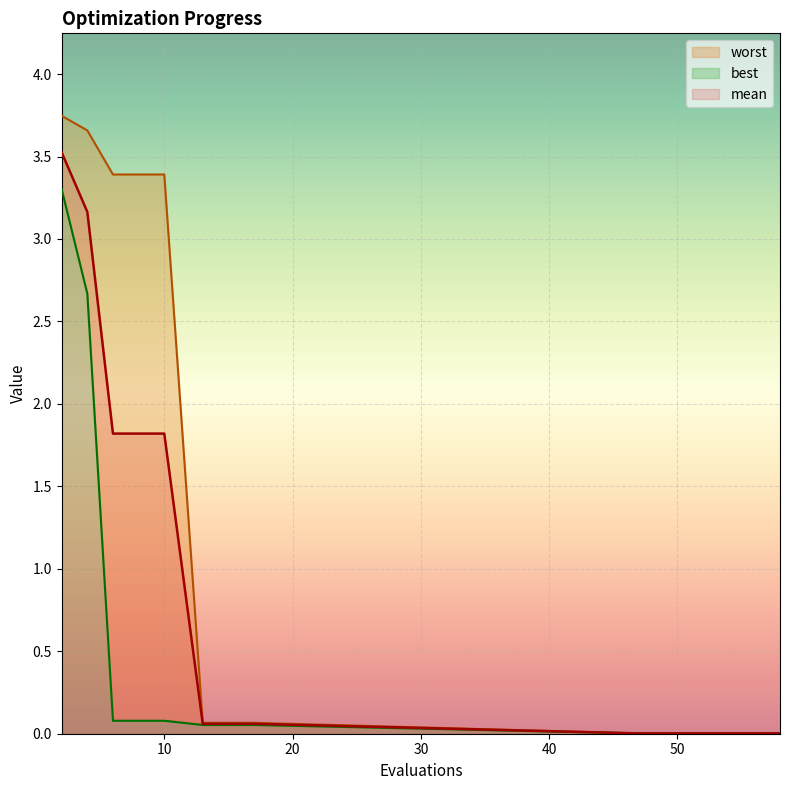

The value of worst at 49 is 0.0. True or false?

False